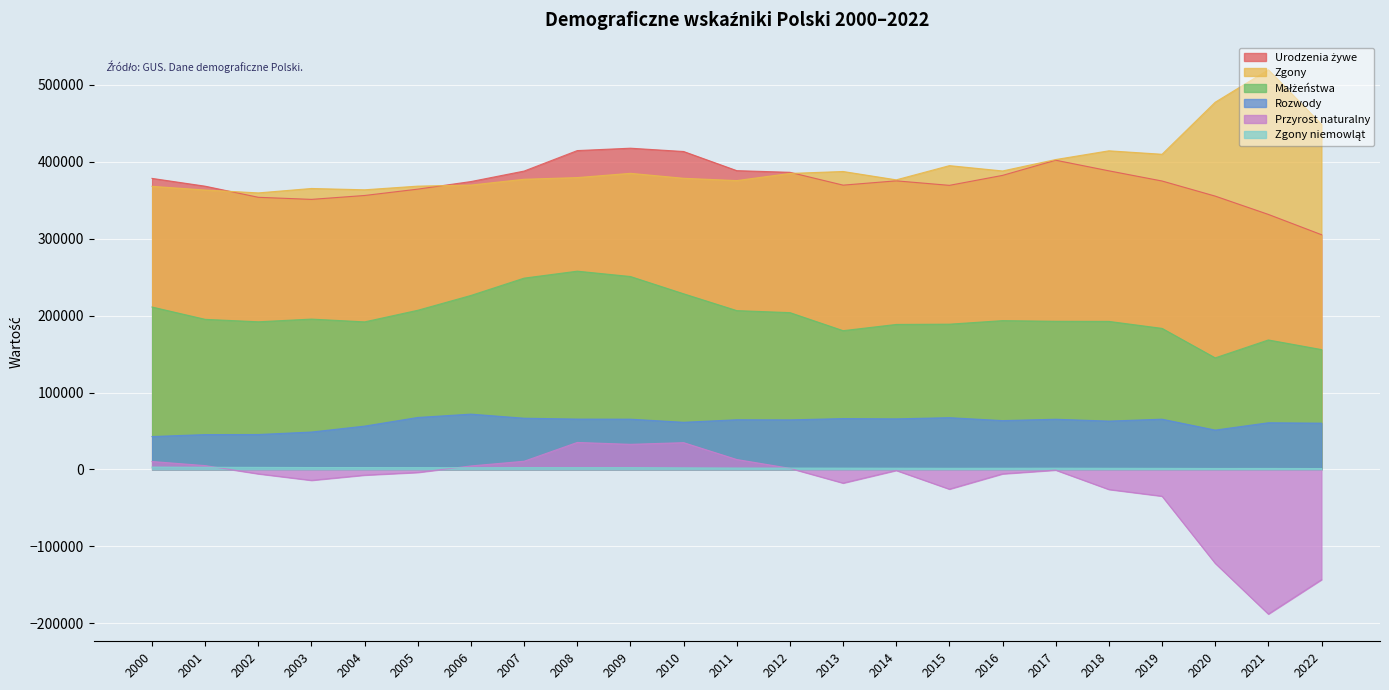

Where does the Zgony series first go above 379399?

2009